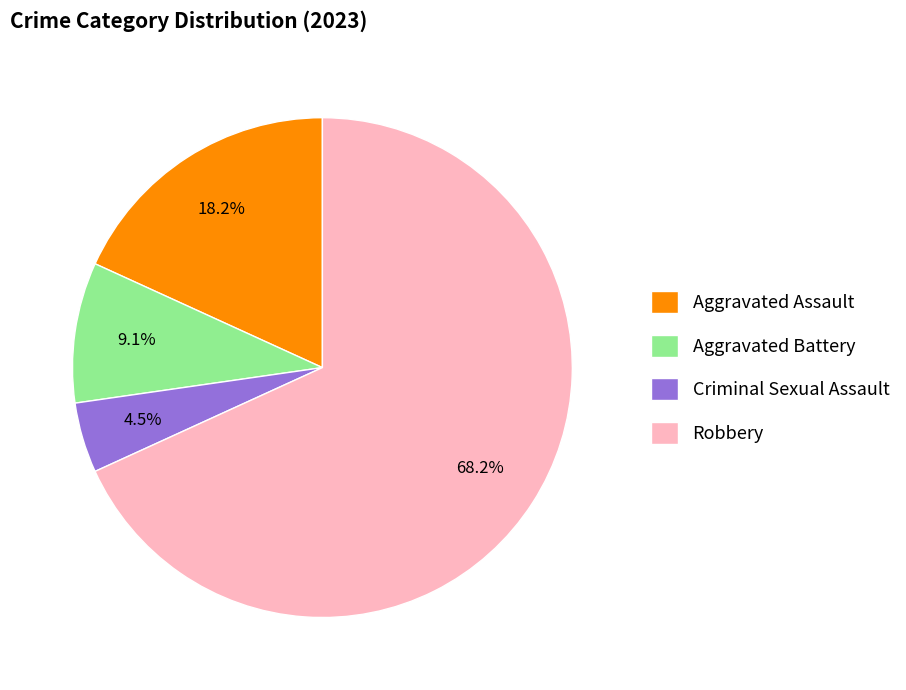

Is there any slice that represents more than half of the pie?

Yes